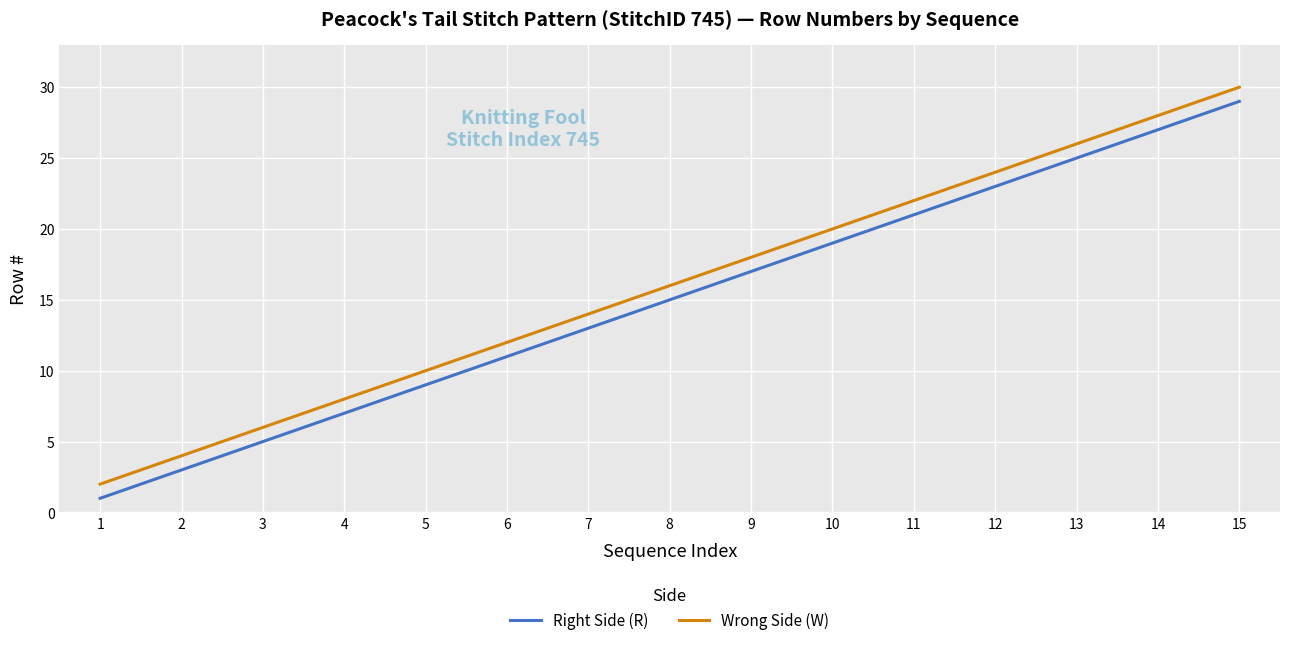

At 15, list the series in order from smallest to largest.

Right Side (R), Wrong Side (W)